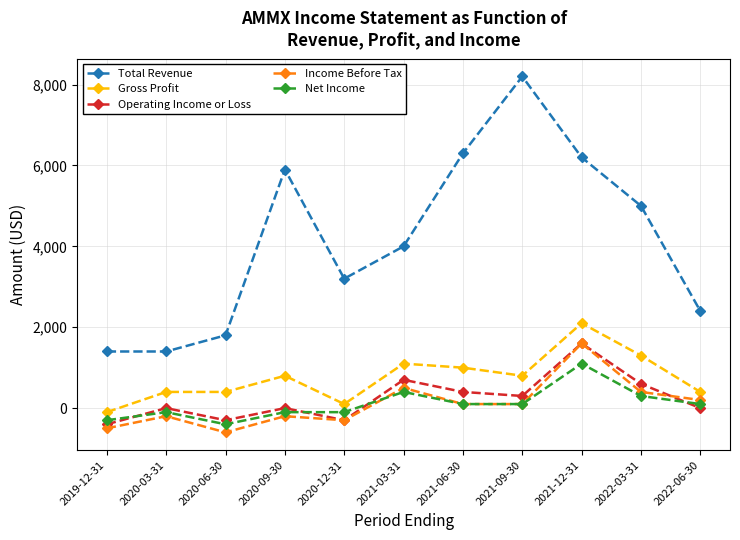

Which series changed the most between 2020-06-30 and 2022-06-30?

Income Before Tax